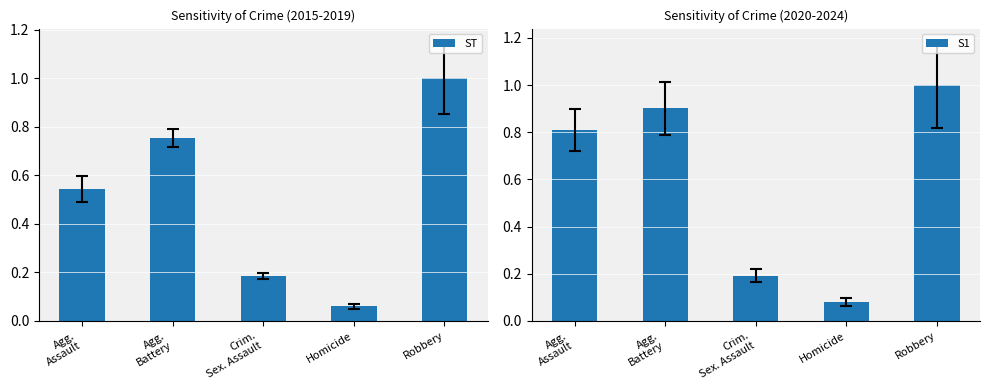

What are all the series names shown in the legend?

ST, S1